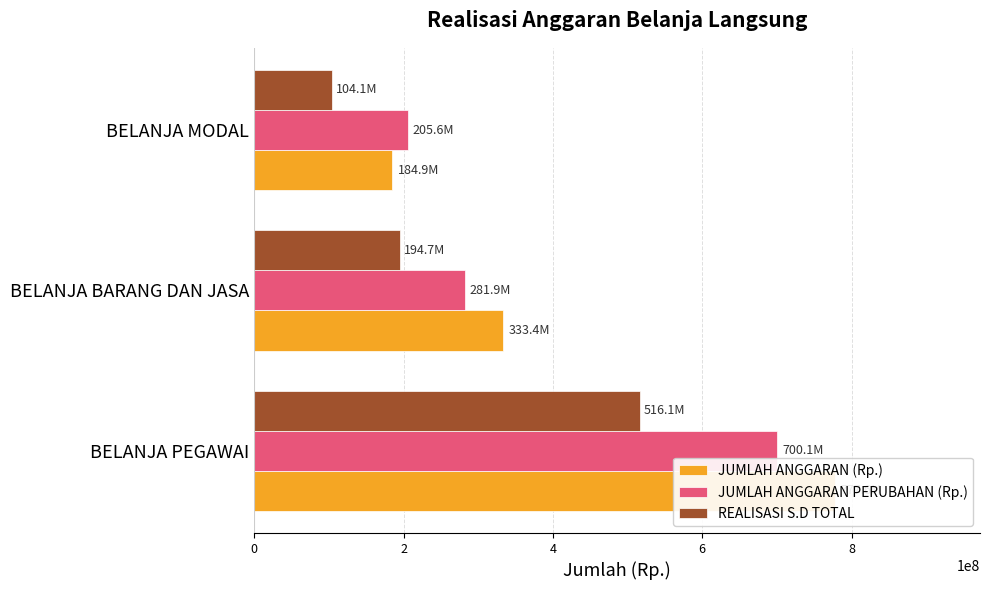

What is the approximate value of JUMLAH ANGGARAN PERUBAHAN (Rp.) at BELANJA BARANG DAN JASA, to the nearest 100?

281877700